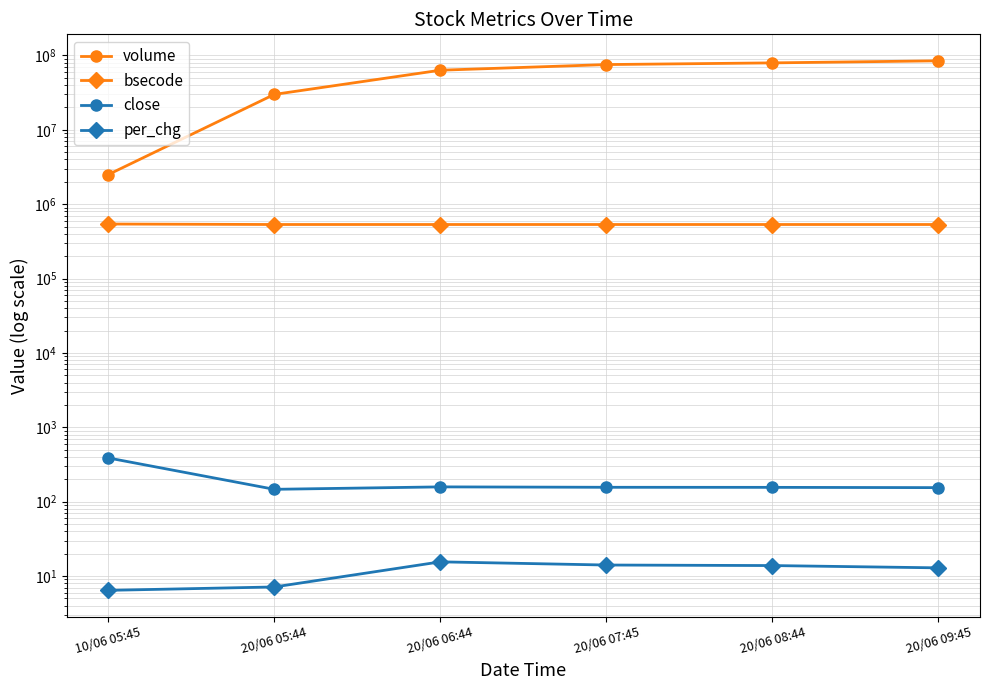

At which category is the sum across all series the highest?

20/06 09:45